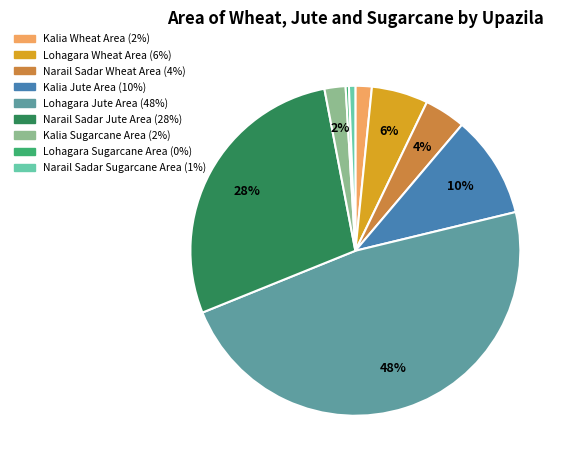

Is it true that Kalia Sugarcane Area is 12% of the pie?

False